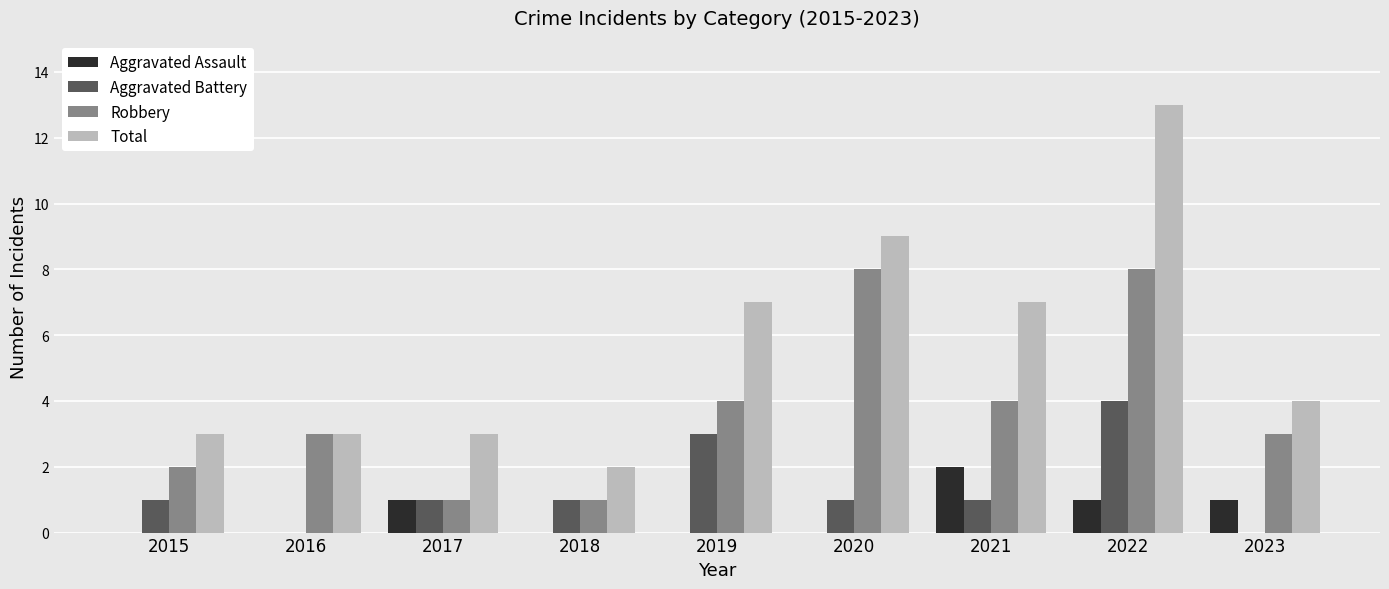

At which label does Aggravated Assault reach its peak?

2021